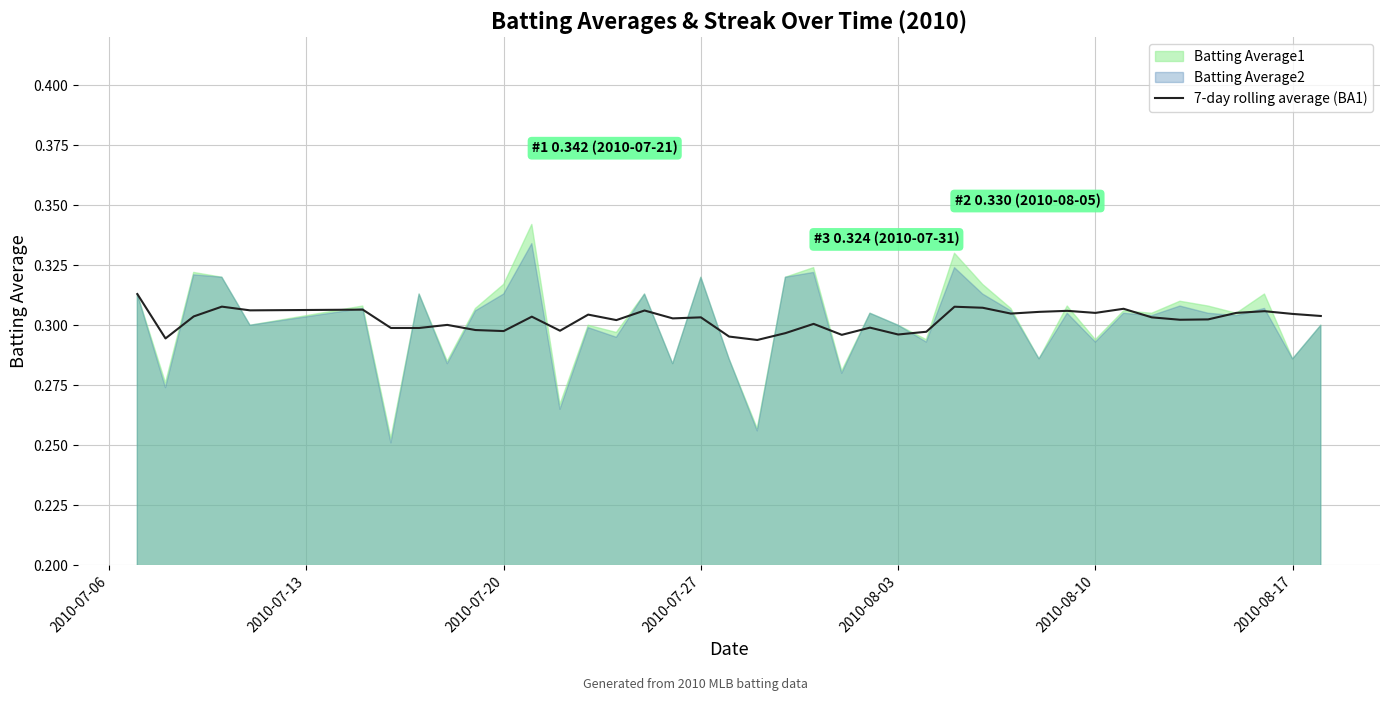

The 7-day rolling average (BA1) series shows 0.1 at 2010-08-10. True or false?

False